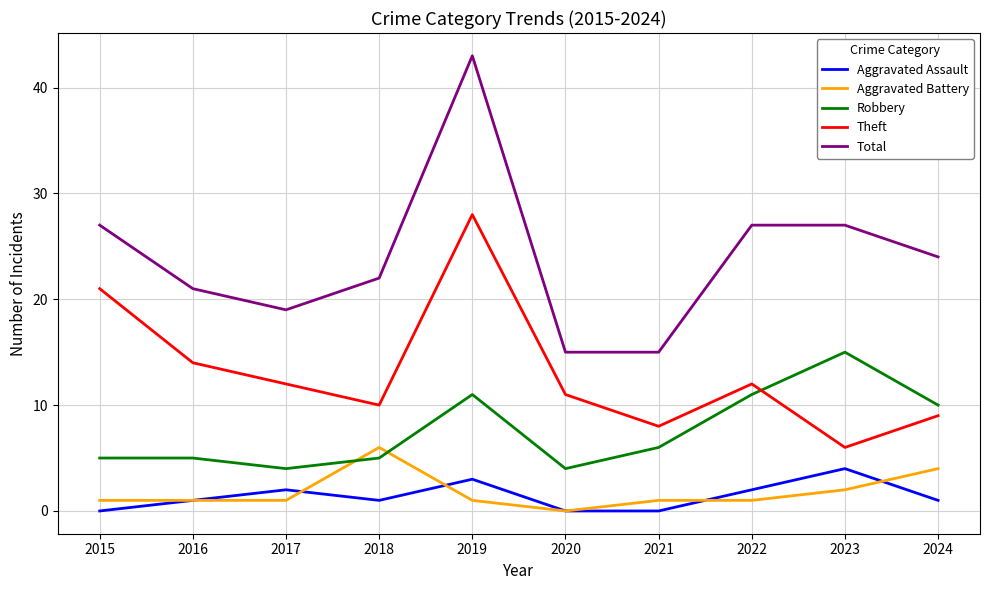

True or false: Aggravated Assault and Aggravated Battery intersect in this chart.

True